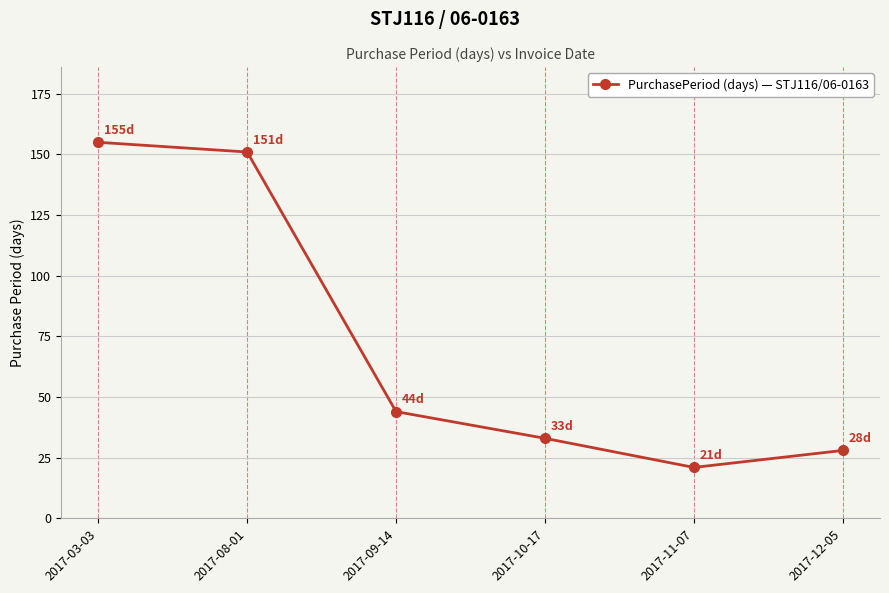

How many lines are shown in the chart?

1